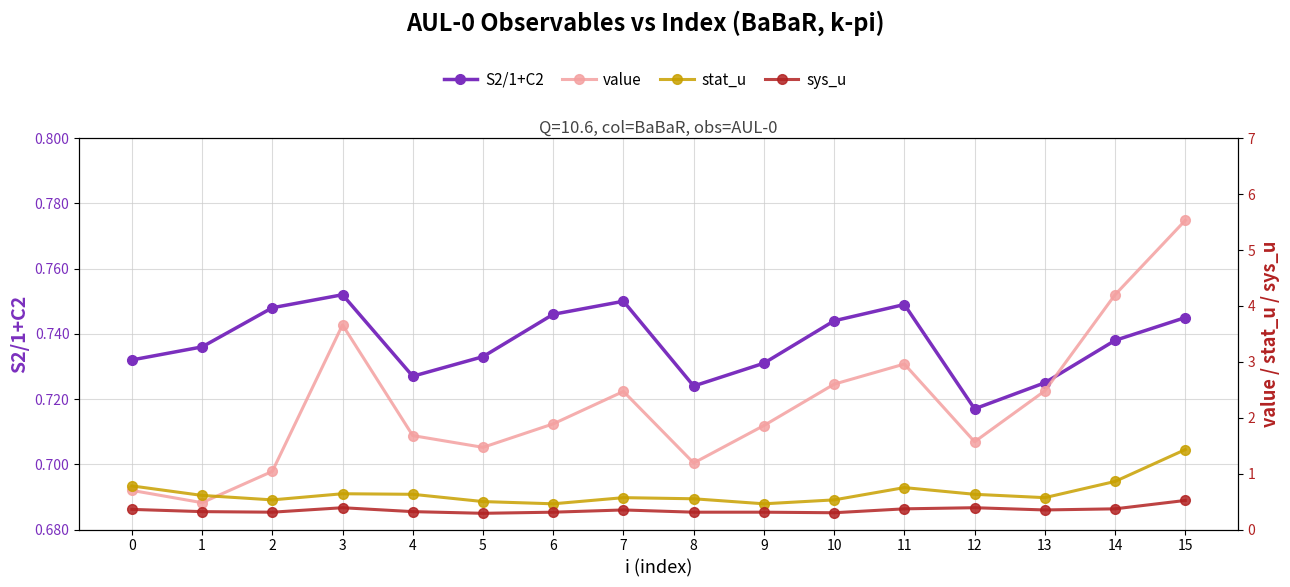

What is the value of the stat_u point at the 7th from the left?

0.5